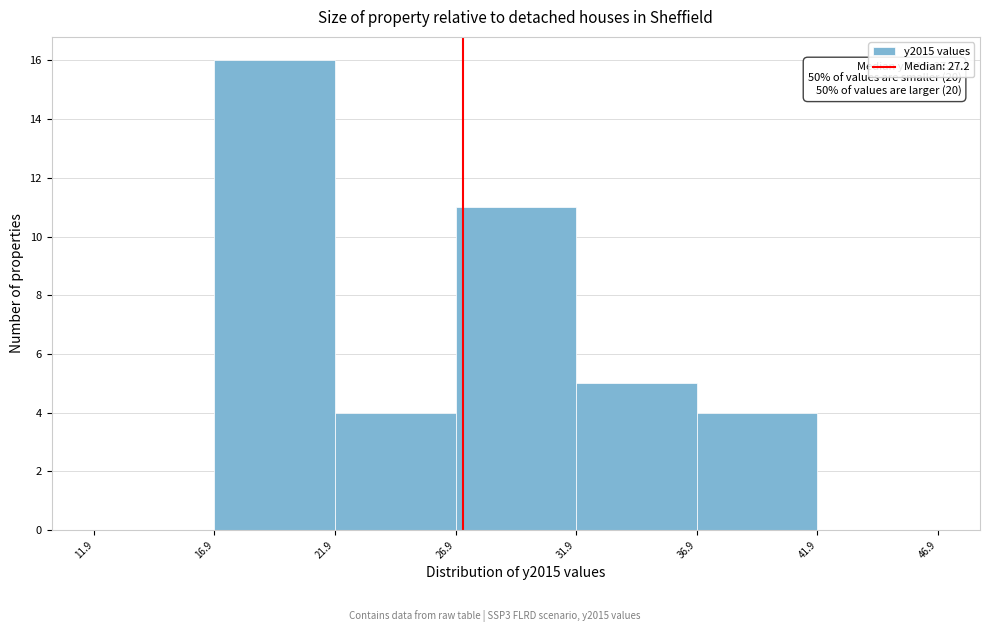

Over which range of the x-axis is the bar tallest?

16.9 to 21.9